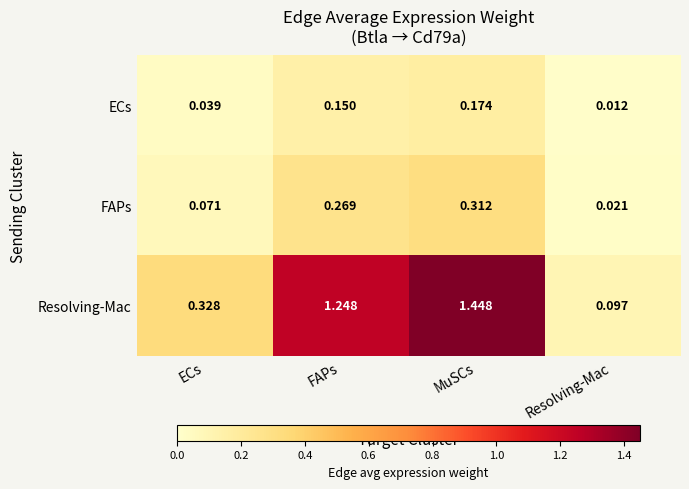

Rank the categories by ECs value from highest to lowest.

MuSCs, FAPs, ECs, Resolving-Mac